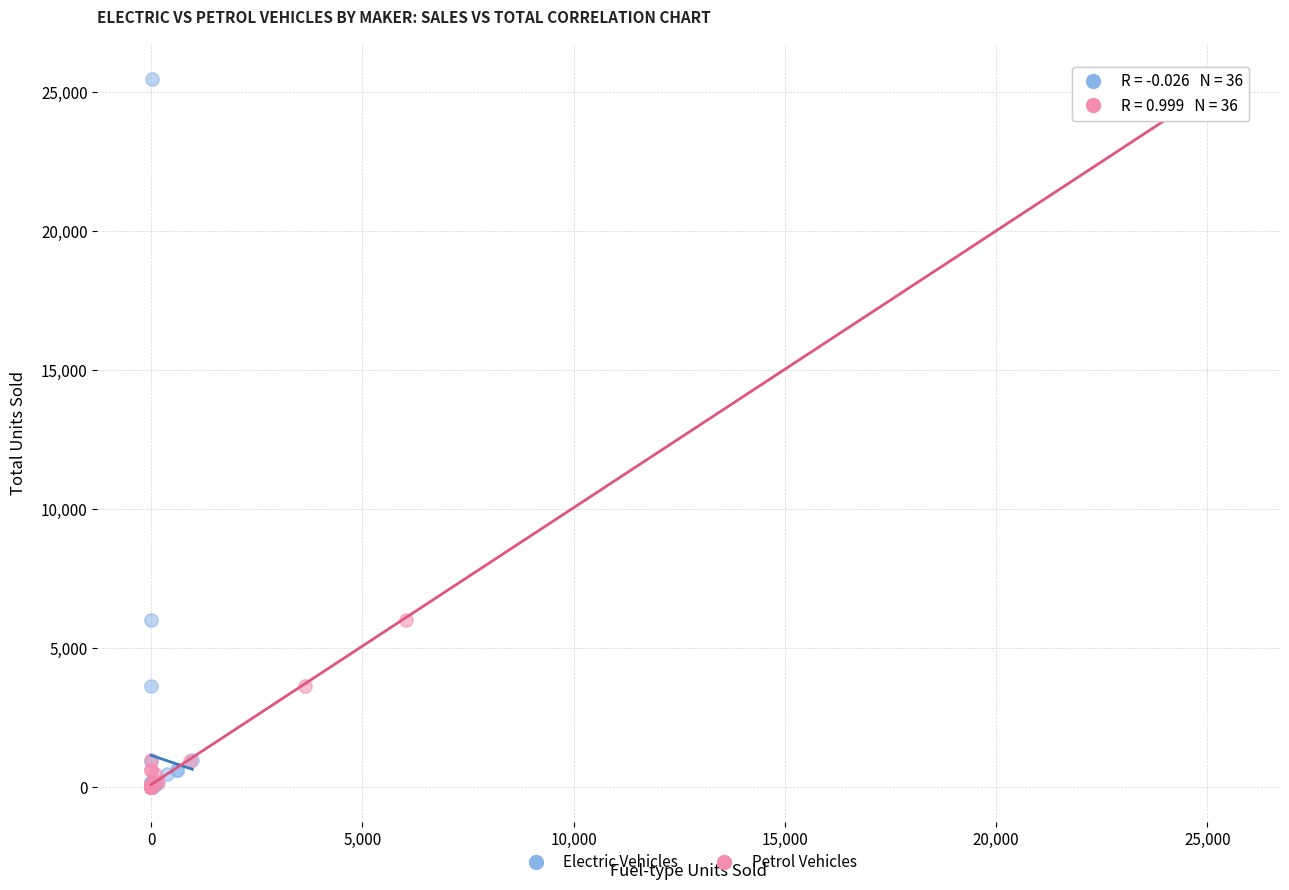

What are all the series names shown in the legend?

Electric Vehicles, Petrol Vehicles